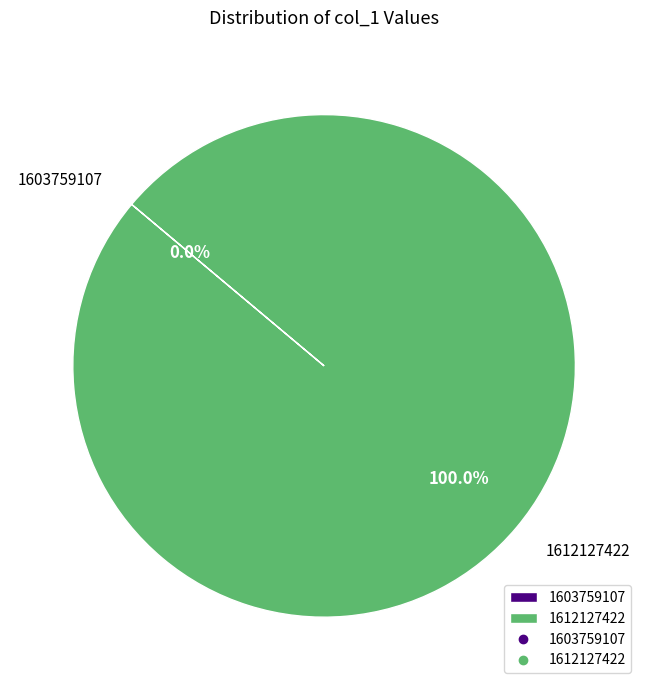

Combined, what portion of the pie is 1603759107 and 1612127422?

100.0%